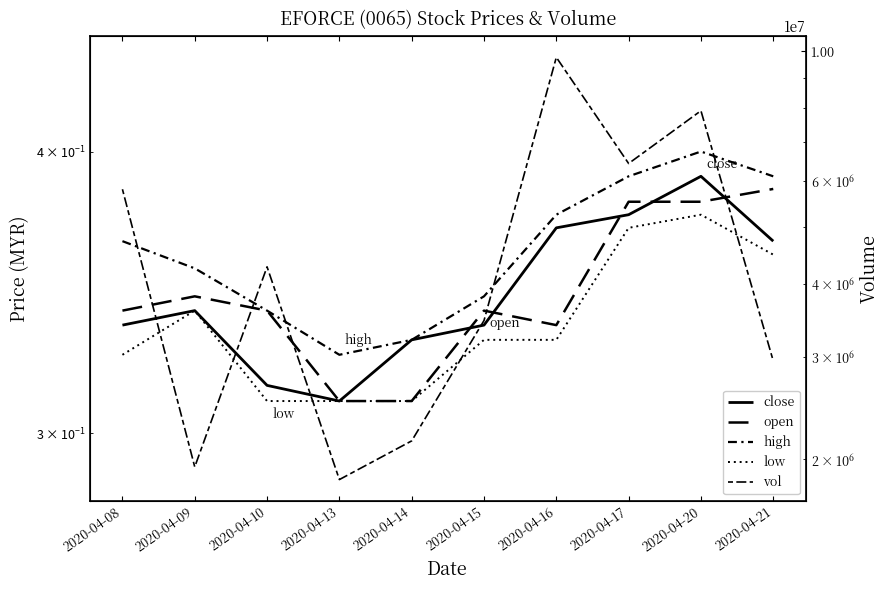

True or false: open and vol intersect in this chart.

False